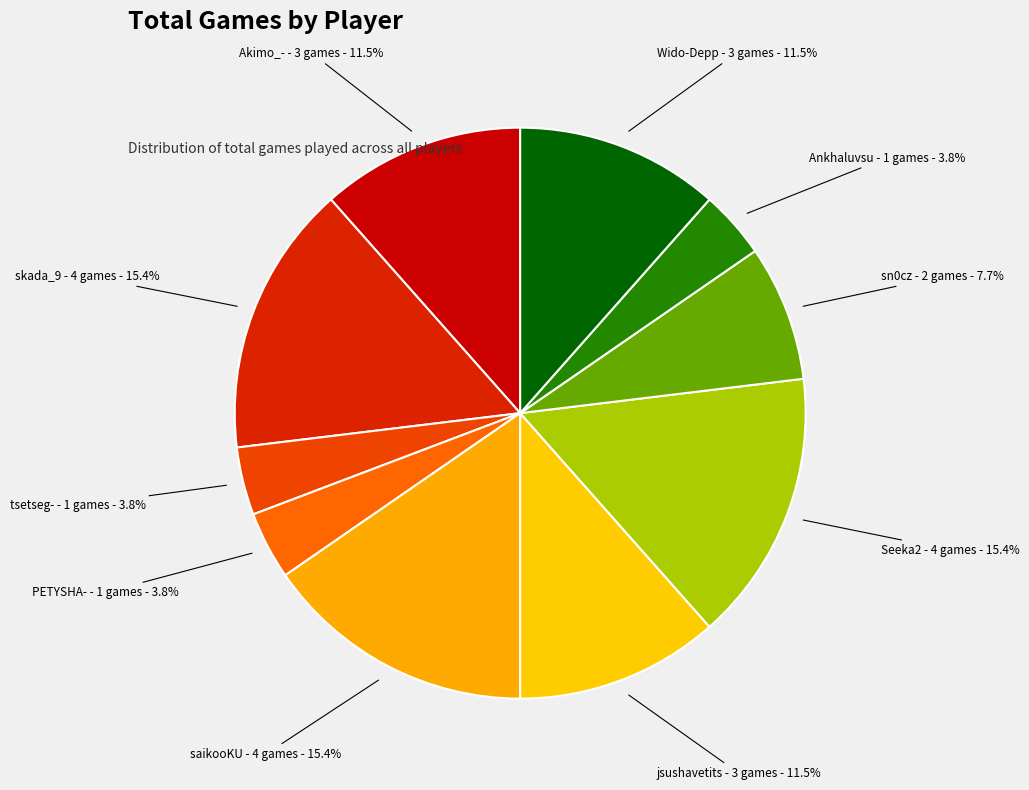

Rank the categories by value from highest to lowest.

skada_9, saikooKU, Seeka2, Akimo_-, jsushavetits, Wido-Depp, sn0cz, tsetseg-, PETYSHA-, Ankhaluvsu